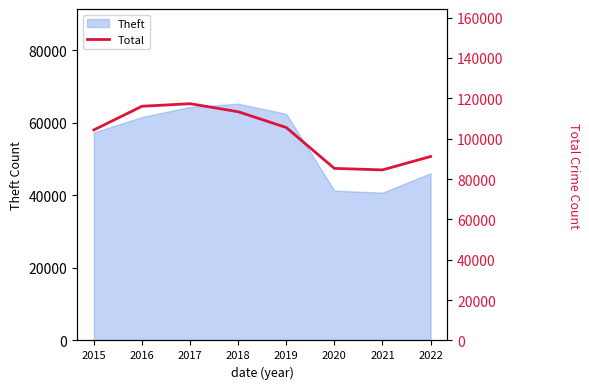

Rank the categories by value from highest to lowest.

2017, 2016, 2018, 2019, 2015, 2022, 2020, 2021